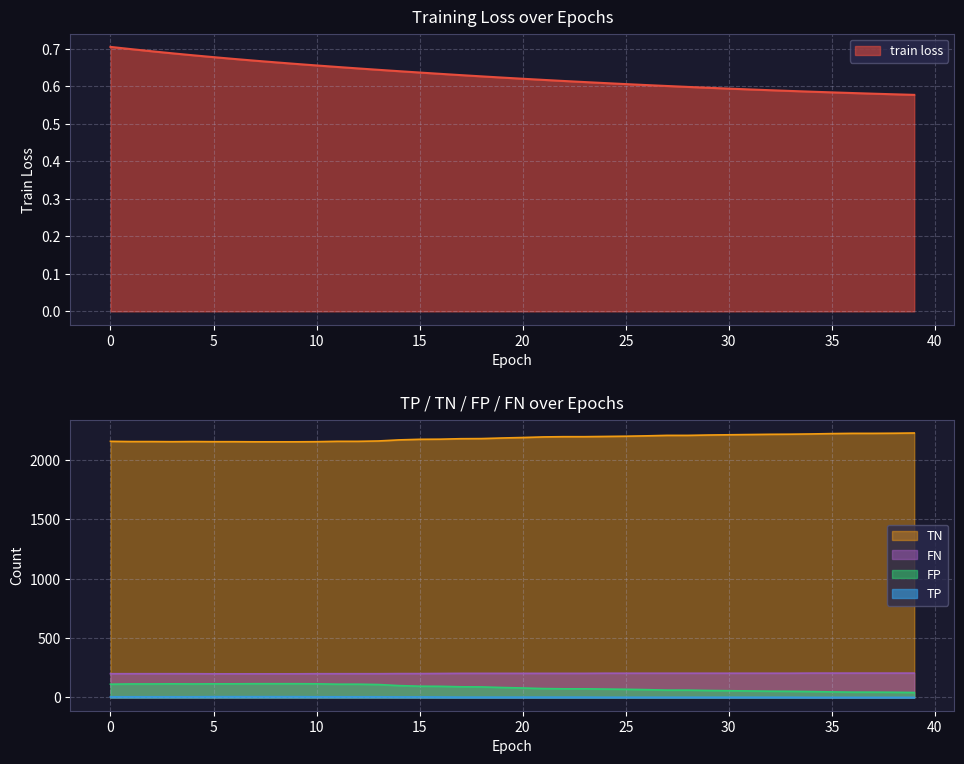

Count the number of categories in the chart.

40